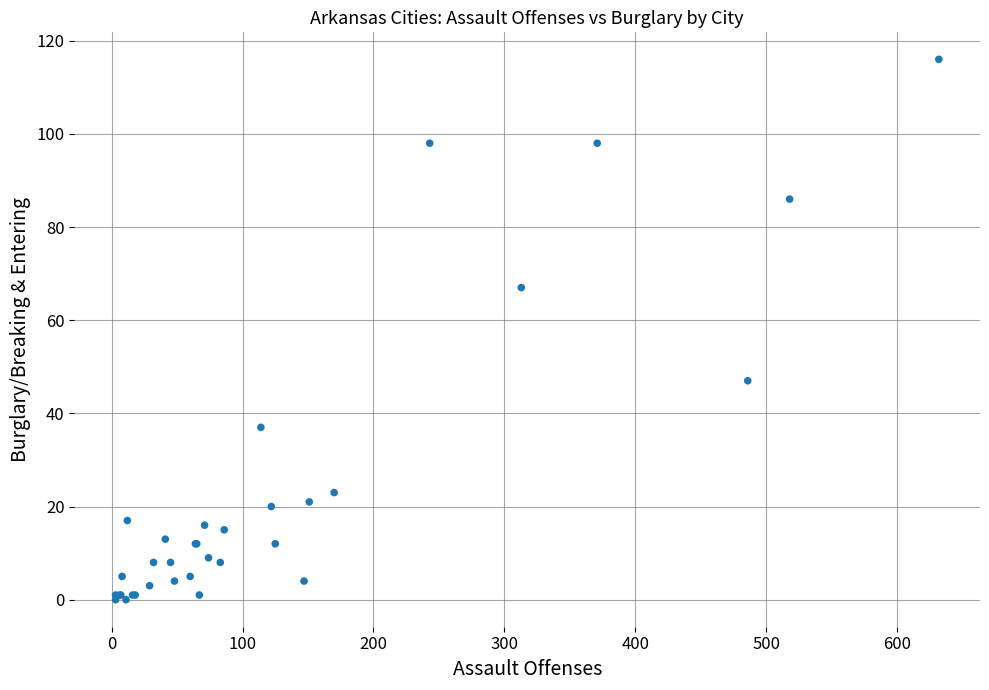

What Y value in the scatter plot is closest to 58?

67